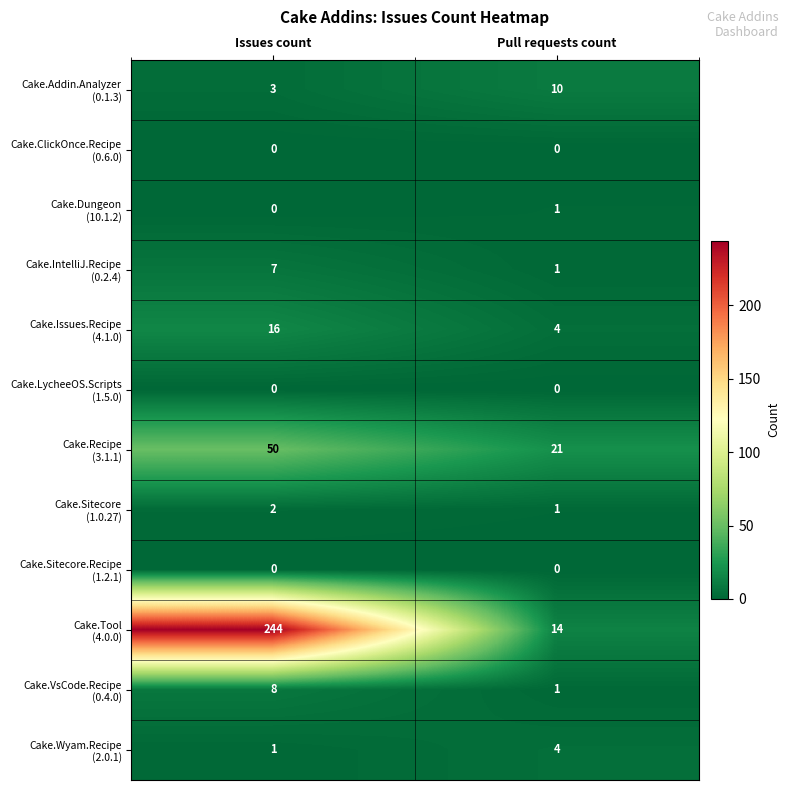

What is the greatest value displayed?

244